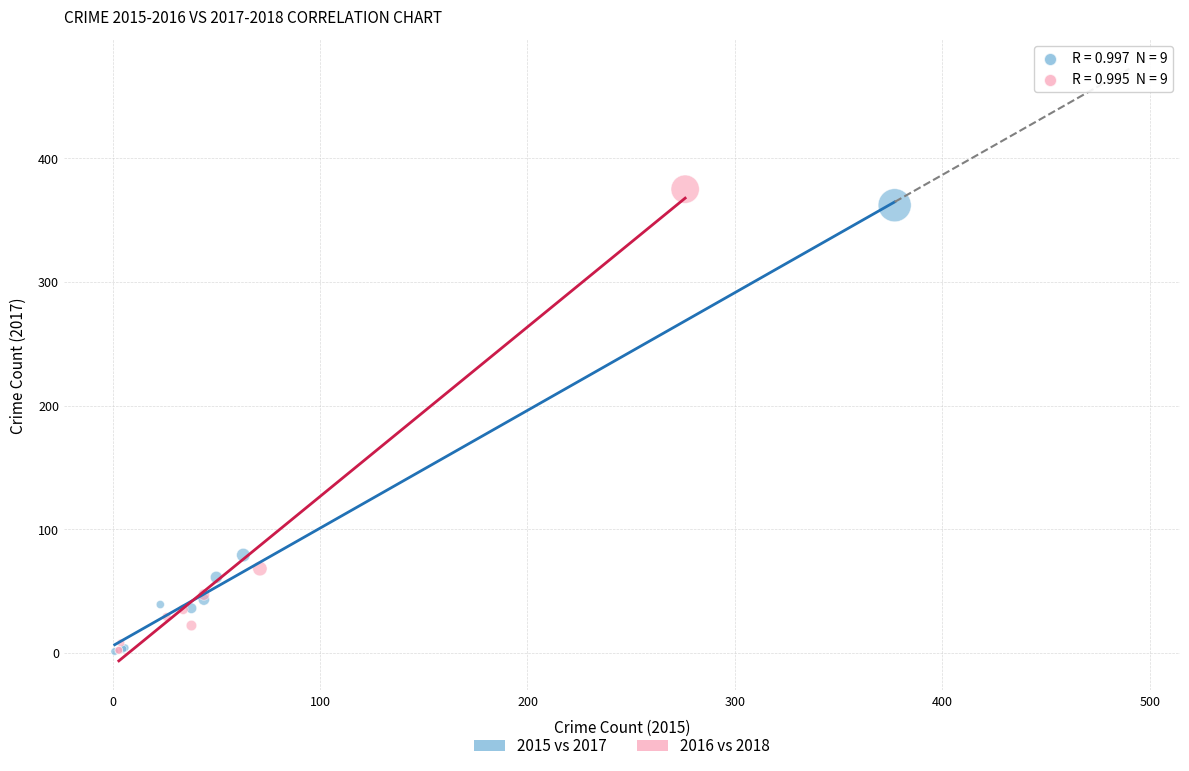

Which series has the largest Y range (max minus min)?

2016 vs 2018